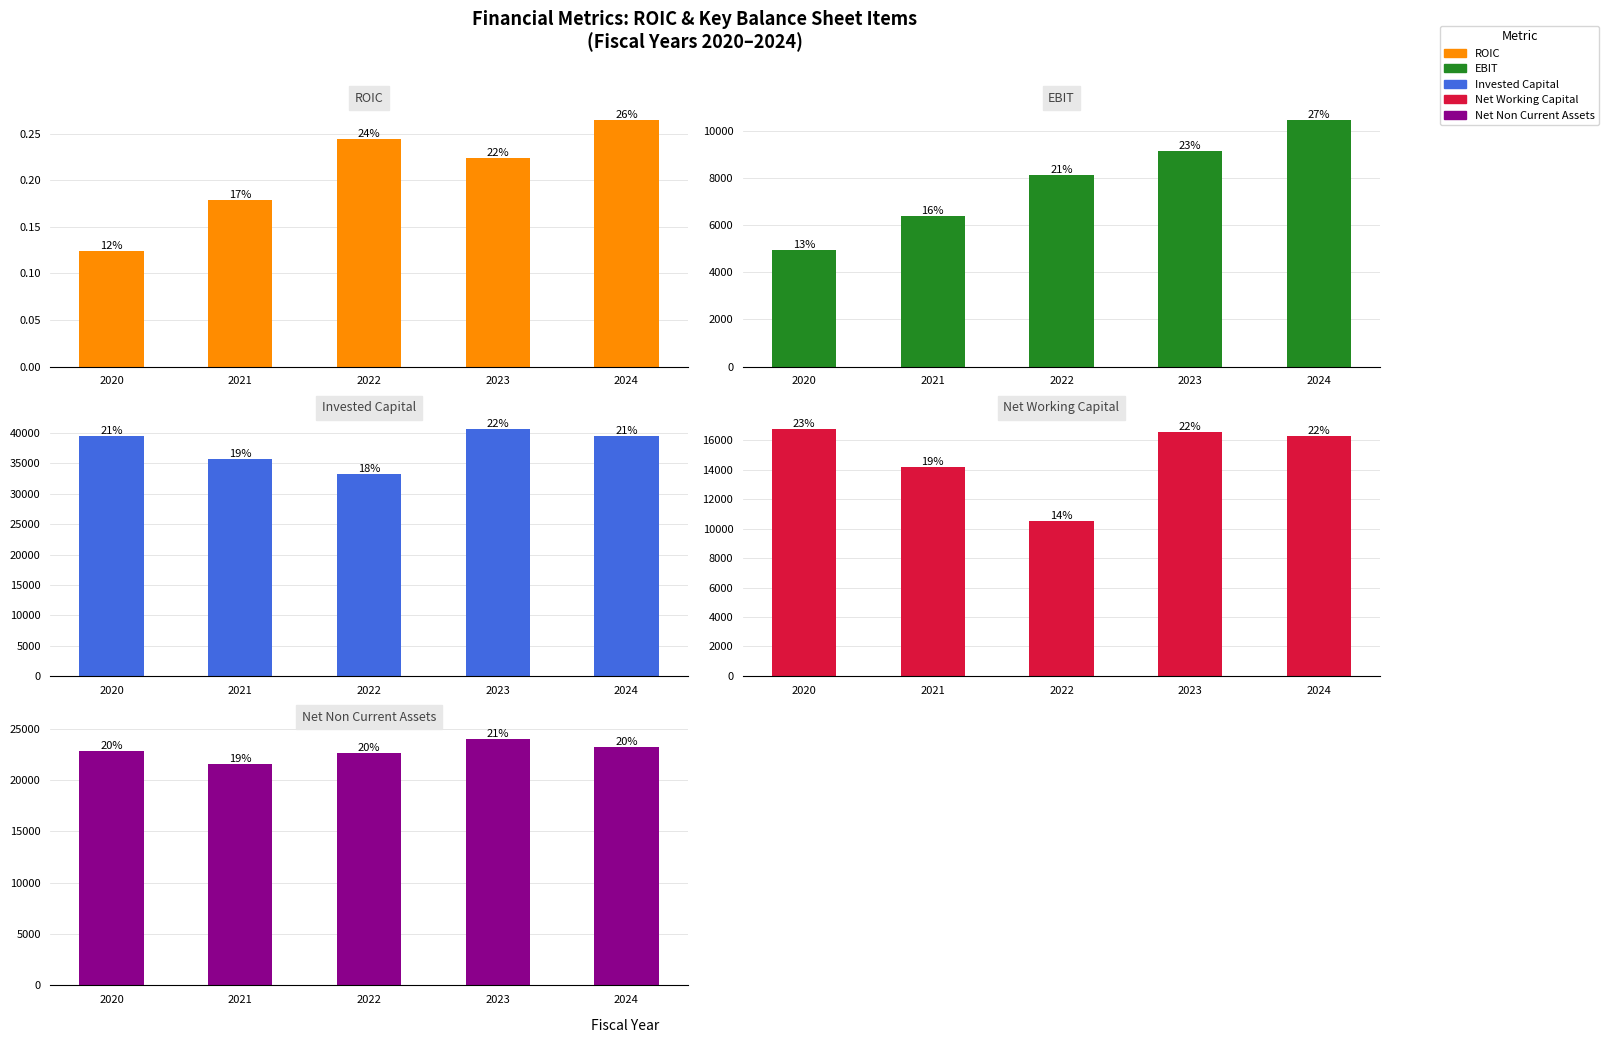

Reading left to right, extract all data points from this chart.

ROIC: 2020=0.1	2021=0.2	2022=0.2	2023=0.2	2024=0.3
EBIT: 2020=4930.1	2021=6390.0	2022=8113.8	2023=9121.0	2024=10461.1
Invested Capital: 2020=39589.0	2021=35722.0	2022=33188.0	2023=40633.0	2024=39479.0
Net Working Capital: 2020=16741.0	2021=14170.0	2022=10523.0	2023=16568.0	2024=16267.0
Net Non Current Assets: 2020=22848.0	2021=21552.0	2022=22665.0	2023=24065.0	2024=23212.0